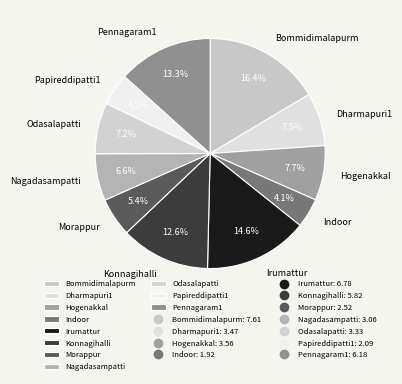

What is the largest slice in the pie chart?

Bommidimalapurm